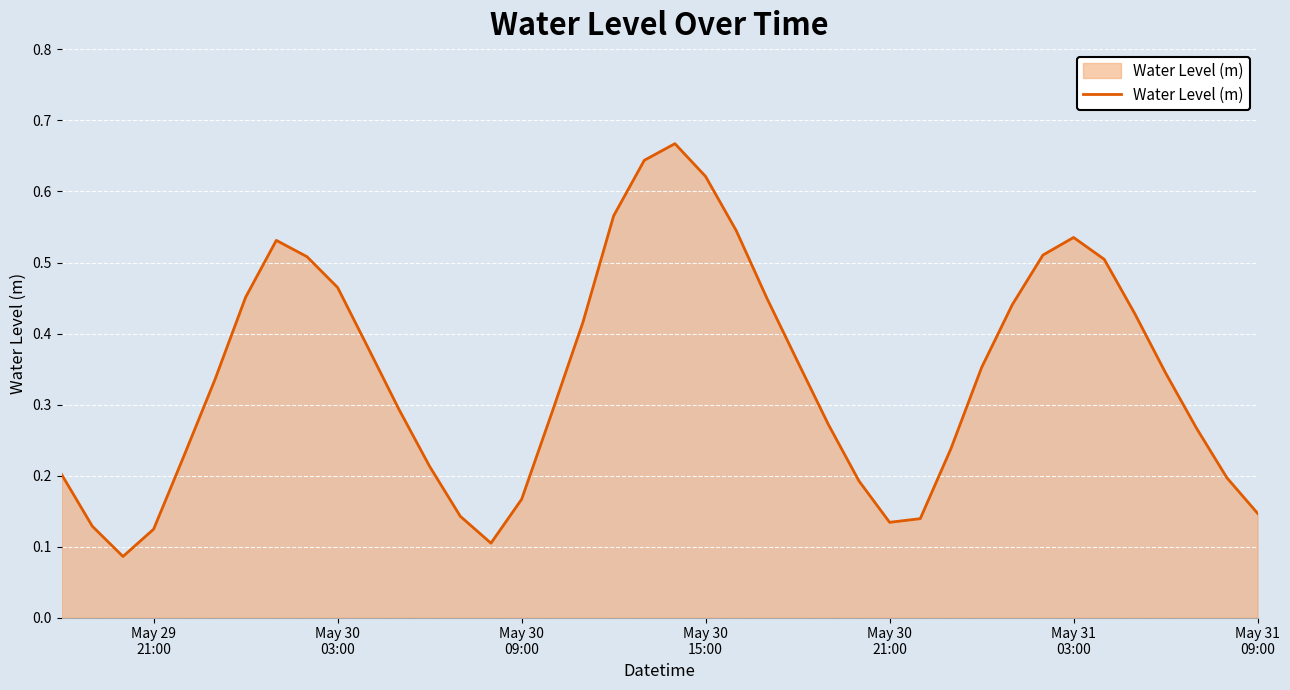

Reading right to left, list all the values displayed in this chart.

0.1	0.2	0.3	0.3	0.4	0.5	0.5	0.5	0.4	0.4	0.2	0.1	0.1	0.2	0.3	0.4	0.4	0.5	0.6	0.7	0.6	0.6	0.4	0.3	0.2	0.1	0.1	0.2	0.3	0.4	0.5	0.5	0.5	0.5	0.3	0.2	0.1	0.1	0.1	0.2